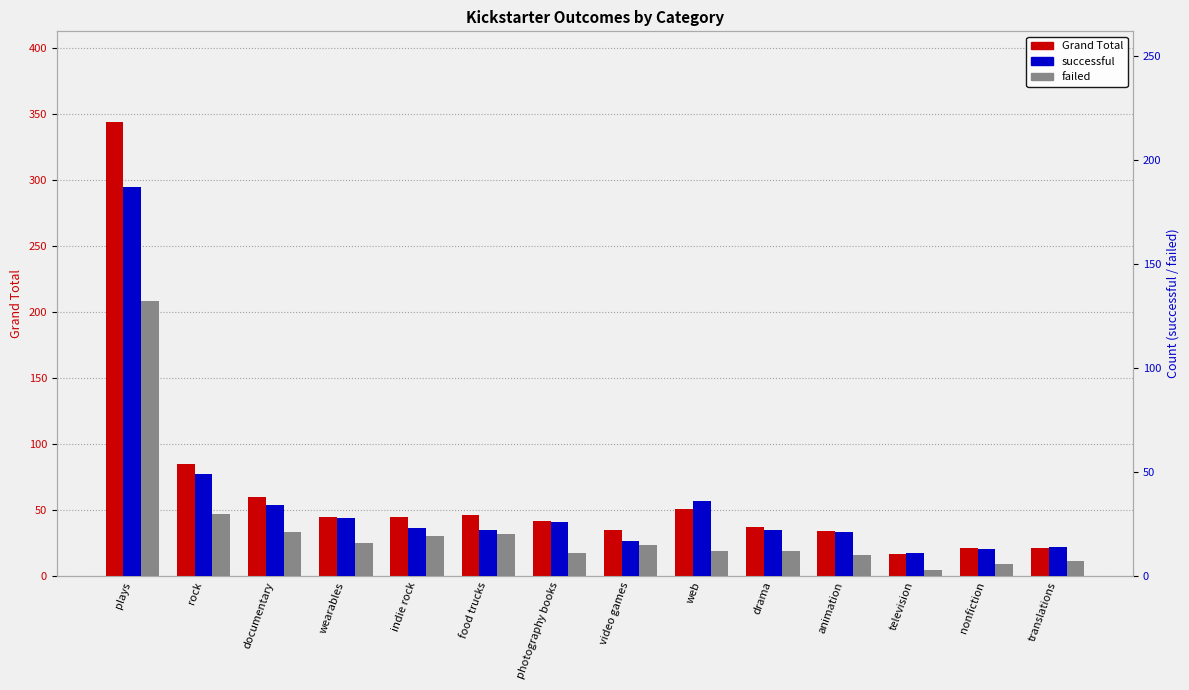

How many groups of bars are there?

14